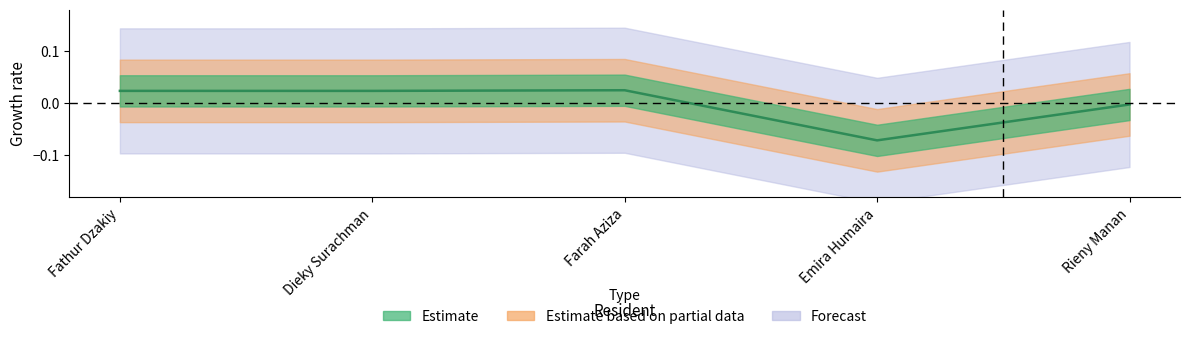

Where is the first local minimum?

Dieky Surachman